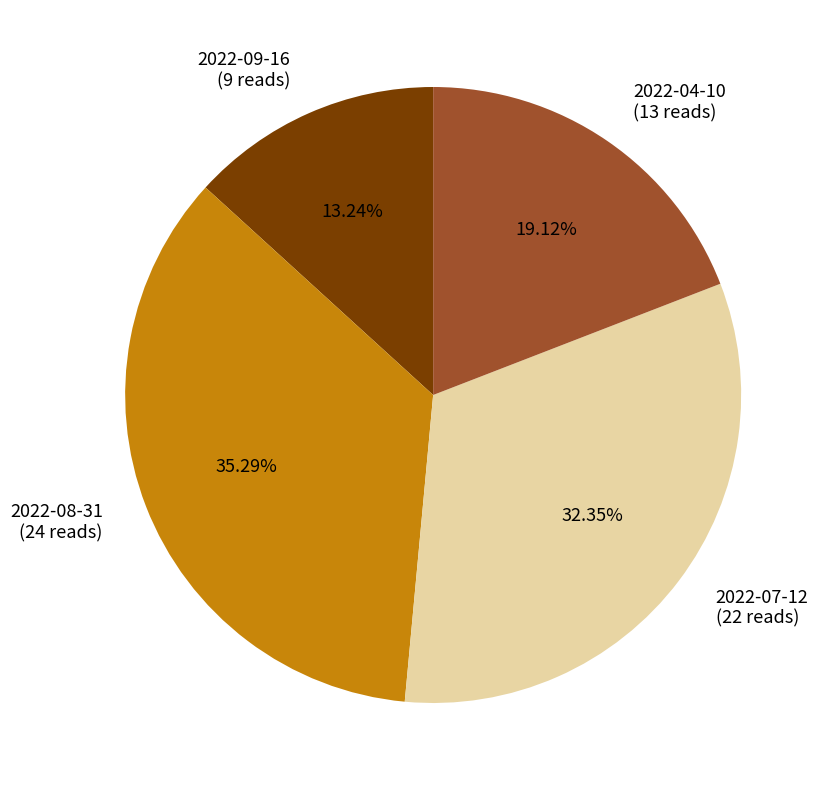

To the nearest percent, what percentage of the pie is 2022-04-10?

19%